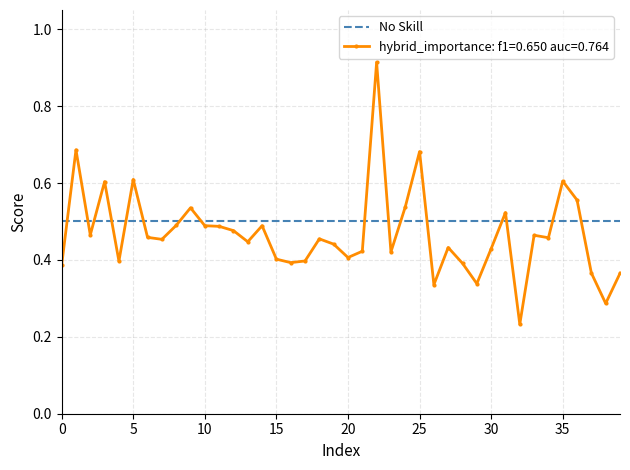

Count the hybrid_importance: f1=0.650 auc=0.764 values in the range 0 to 1.

40